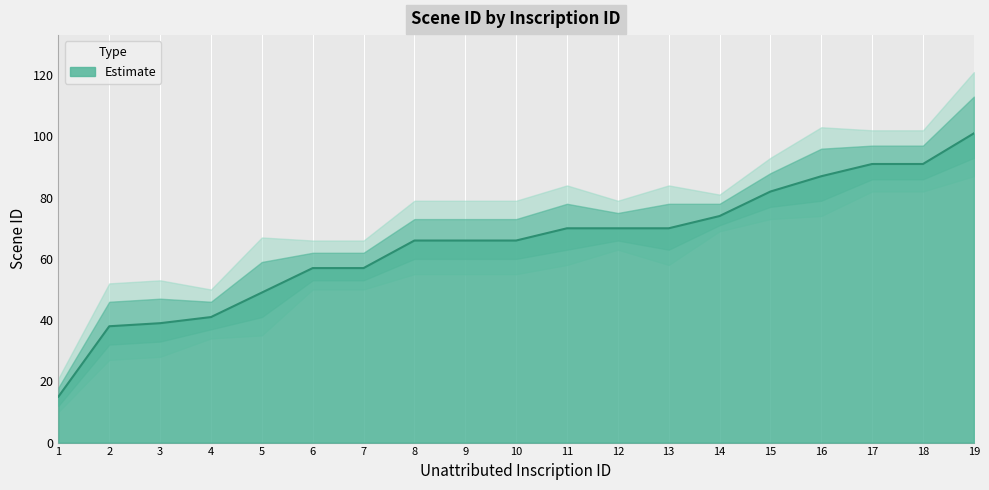

True or false: the data has more than 1 interior local peaks.

False